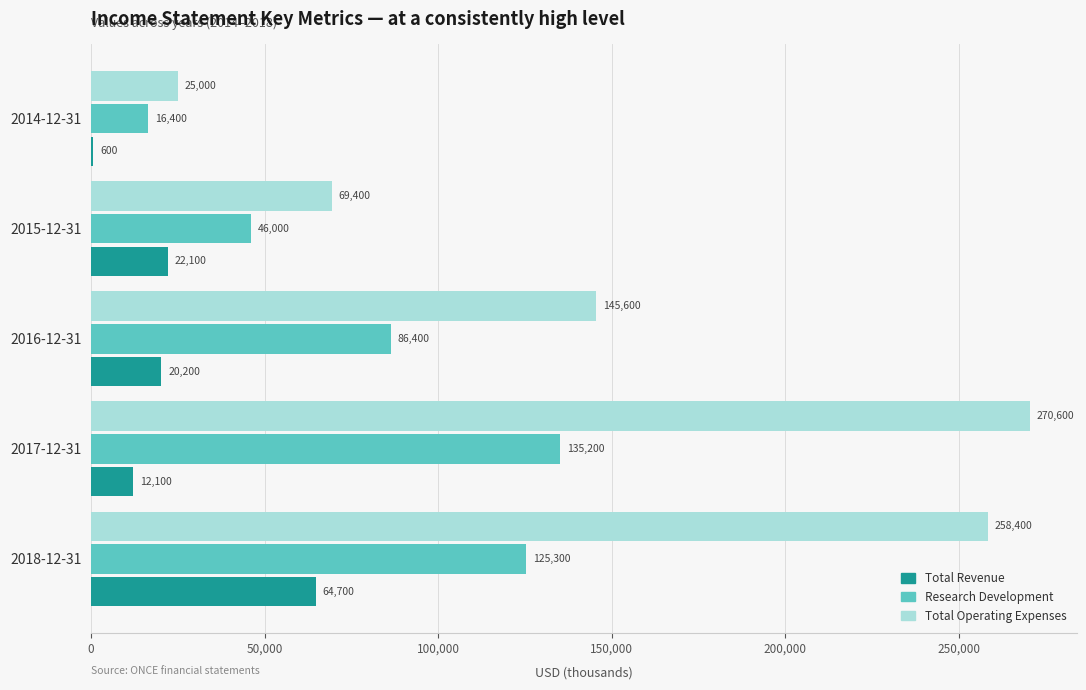

Which series has the largest total across all categories?

Total Operating Expenses